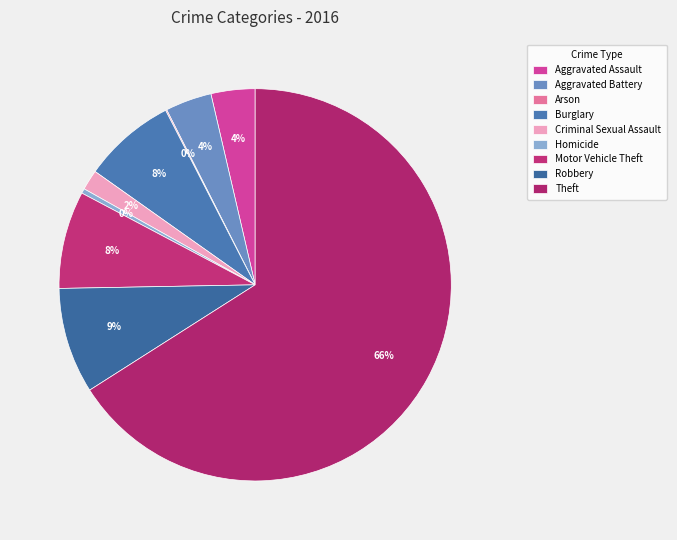

What is the change in value from Robbery to Theft?

+584